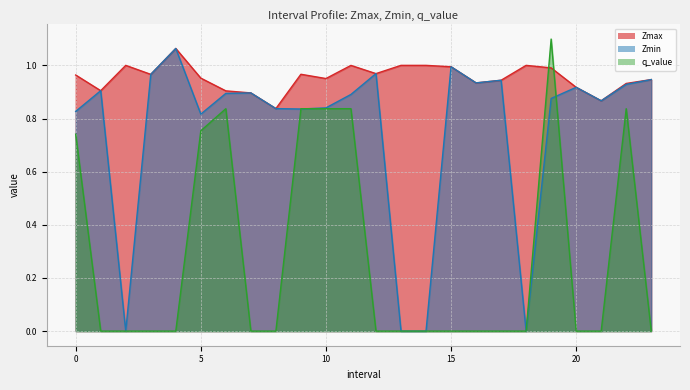

Where do q_value and Zmin first cross each other?

8.0 and 9.0